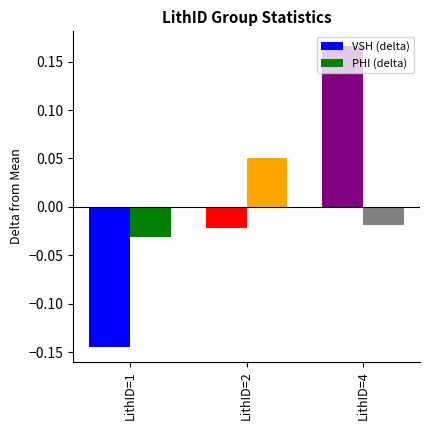

Is it true that VSH (delta) equals -0.2 at LithID=1?

False